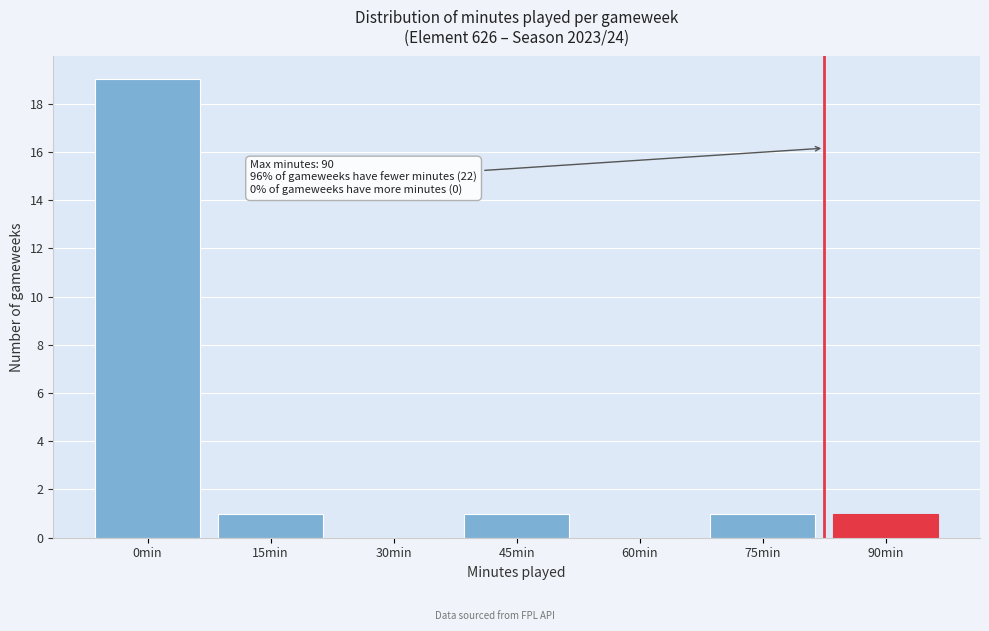

Reading left to right, extract all data points from this chart.

0min=19	15min=1	30min=0	45min=1	60min=0	75min=1	90min=1